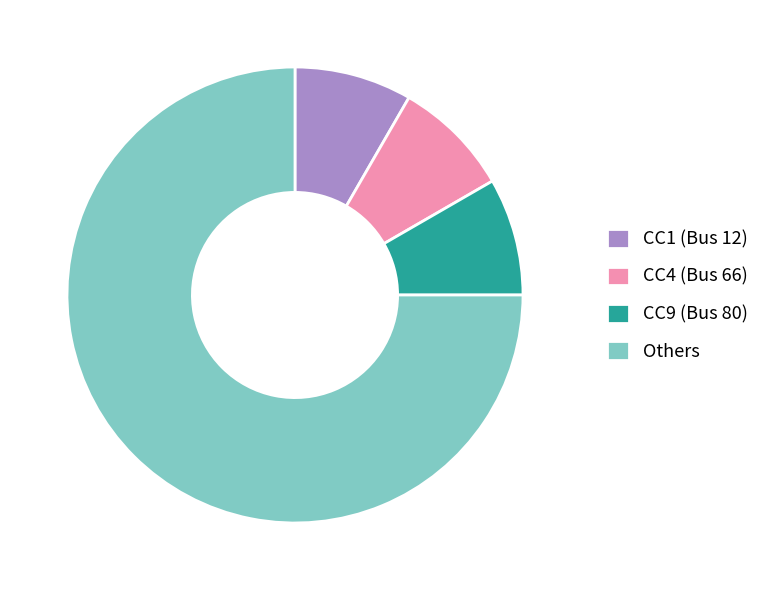

Which slice is the largest?

Others